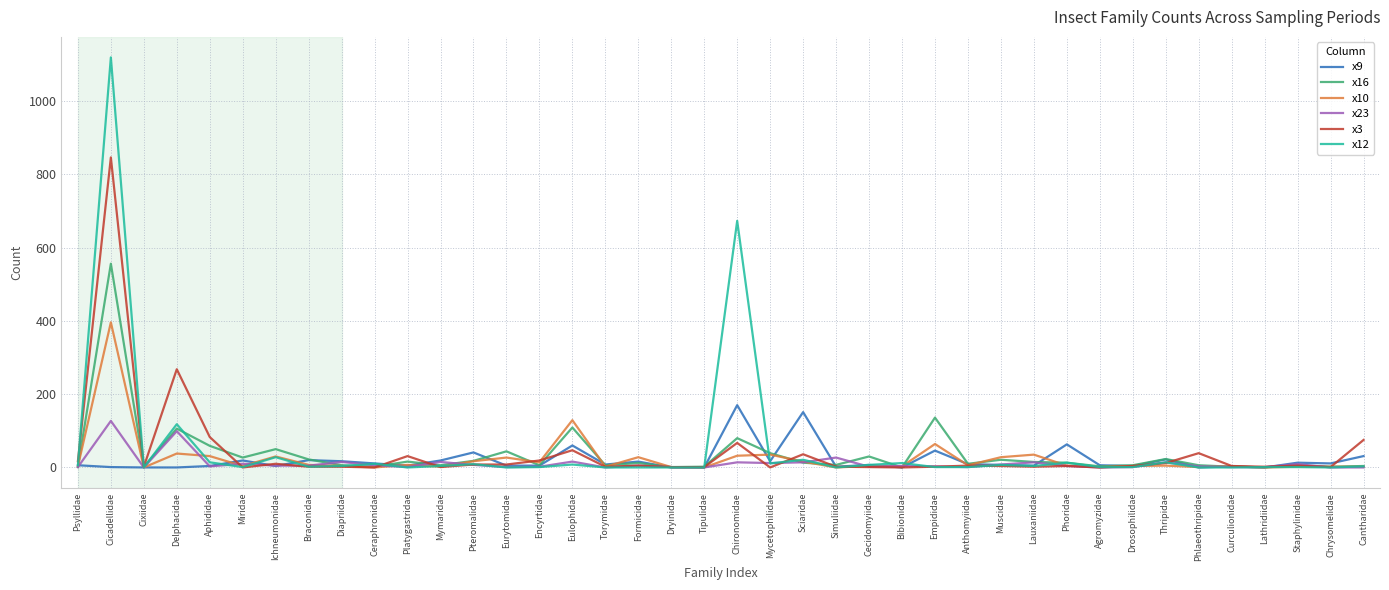

True or false: x9 has more than 1 interior local peaks.

True